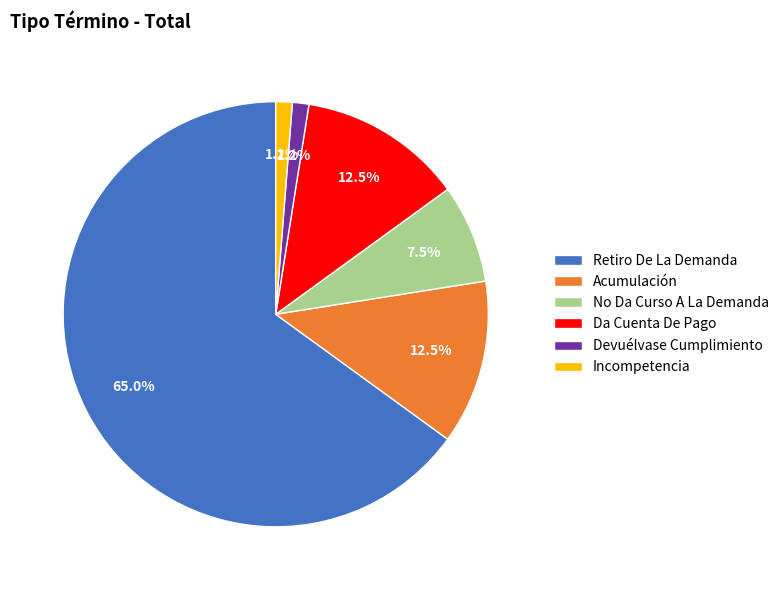

Which slice represents more than half of the pie?

Retiro De La Demanda